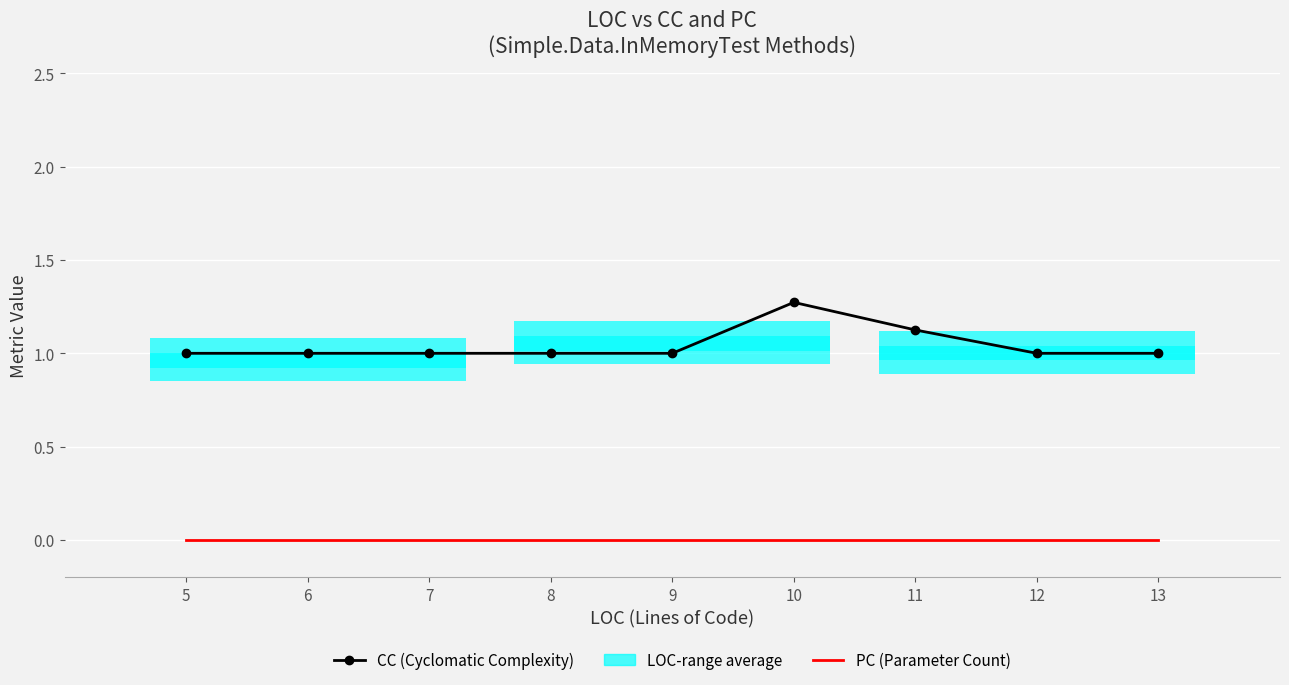

Reading left to right, extract all data points from this chart.

CC (Cyclomatic Complexity): 5=1.0	6=1.0	7=1.0	8=1.0	9=1.0	10=1.3	11=1.1	12=1.0	13=1.0
PC (Parameter Count): 5=0.0	6=0.0	7=0.0	8=0.0	9=0.0	10=0.0	11=0.0	12=0.0	13=0.0